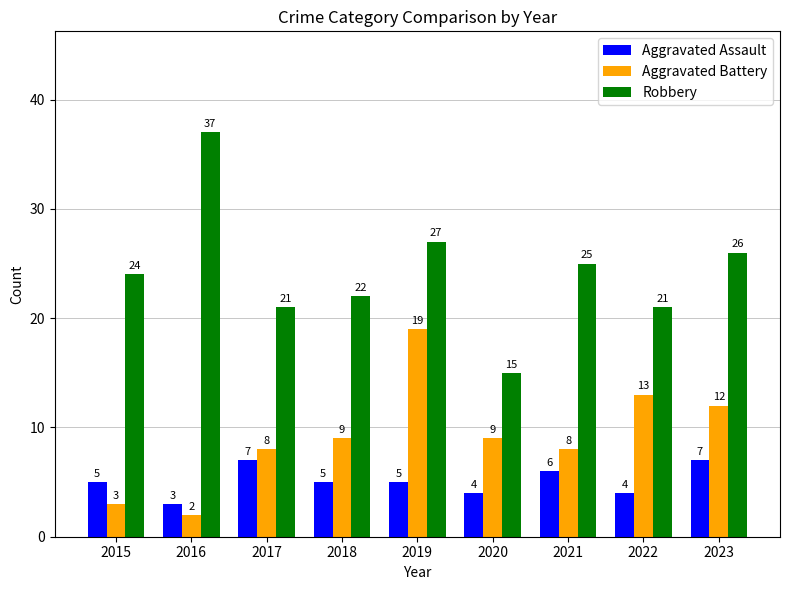

What is the spread (max minus min) of values at 2023?

19